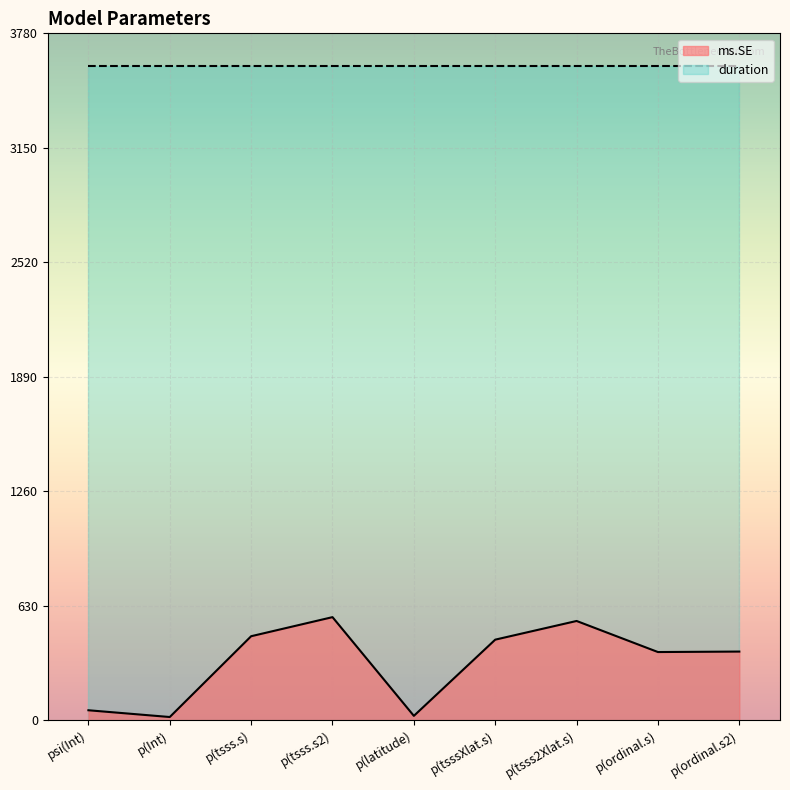

At which label does the data first exceed 377?

p(tsss.s)